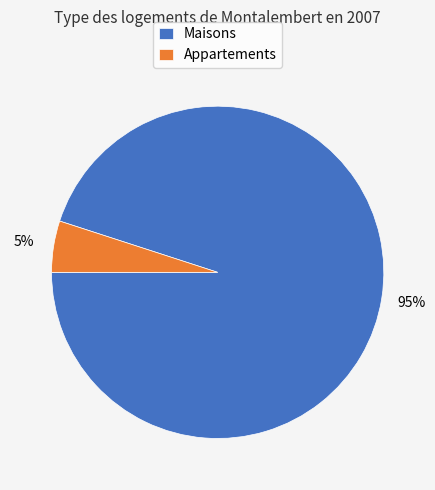

Is the sum of Appartements and Maisons greater than half?

Yes